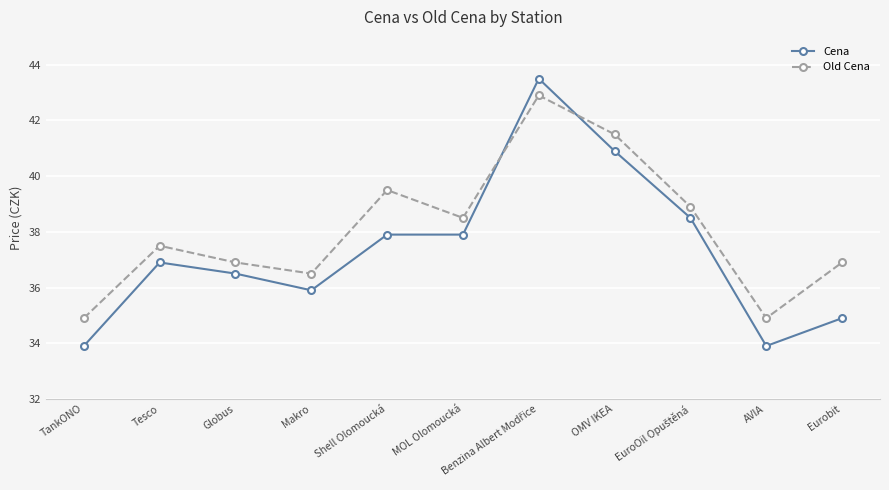

Where does the Old Cena series first go above 37?

Tesco